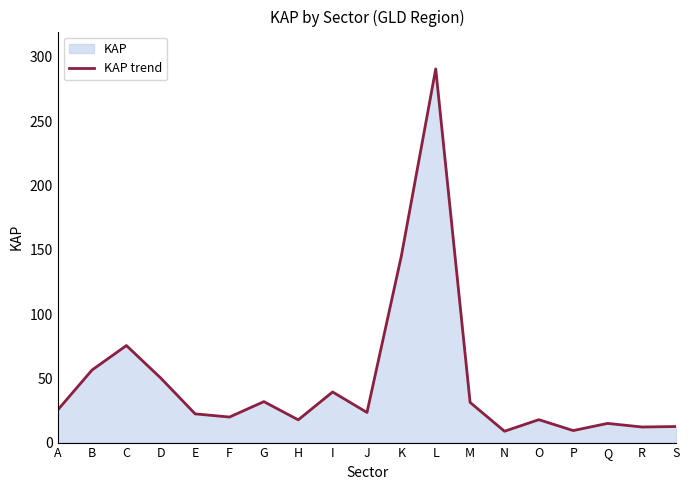

Does the chart display data point markers on the line(s)?

No